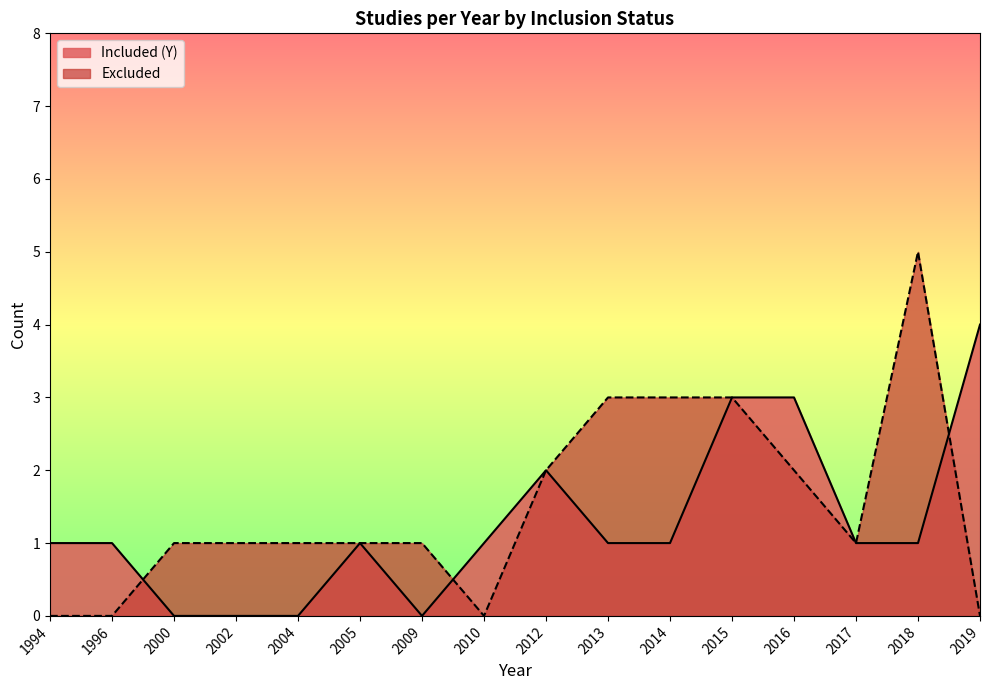

Is the value of Excluded at 2014 greater than the value of Included (Y) at 2014?

Yes